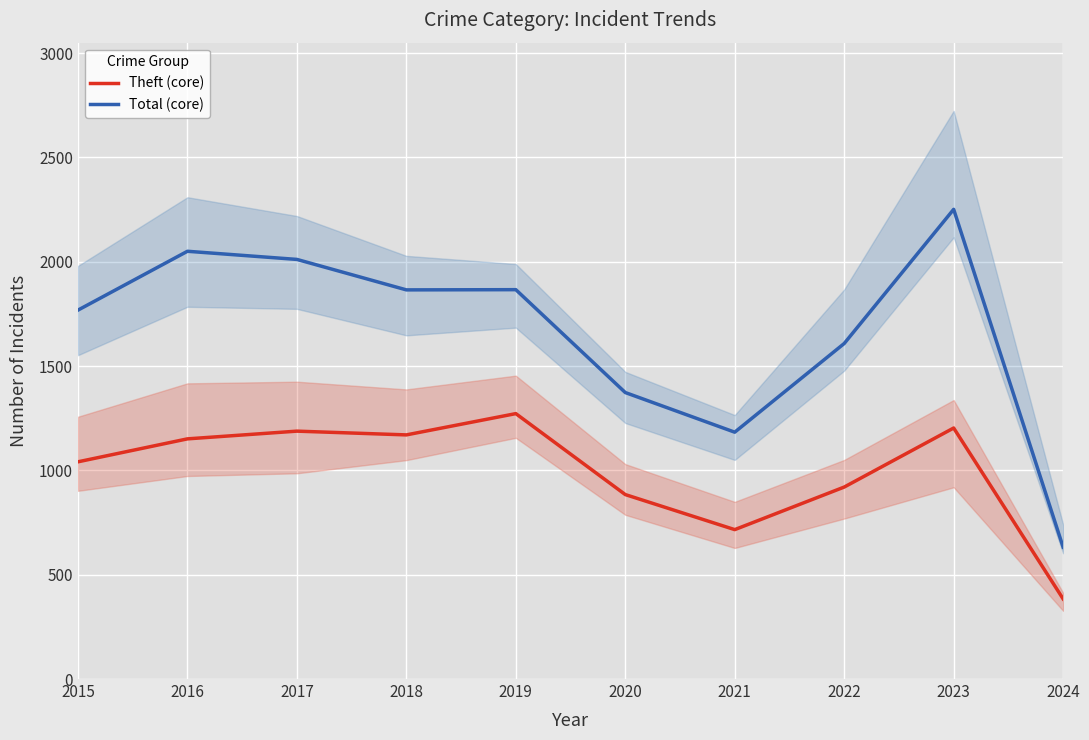

How many values in the Total (core) series are below 1865?

5